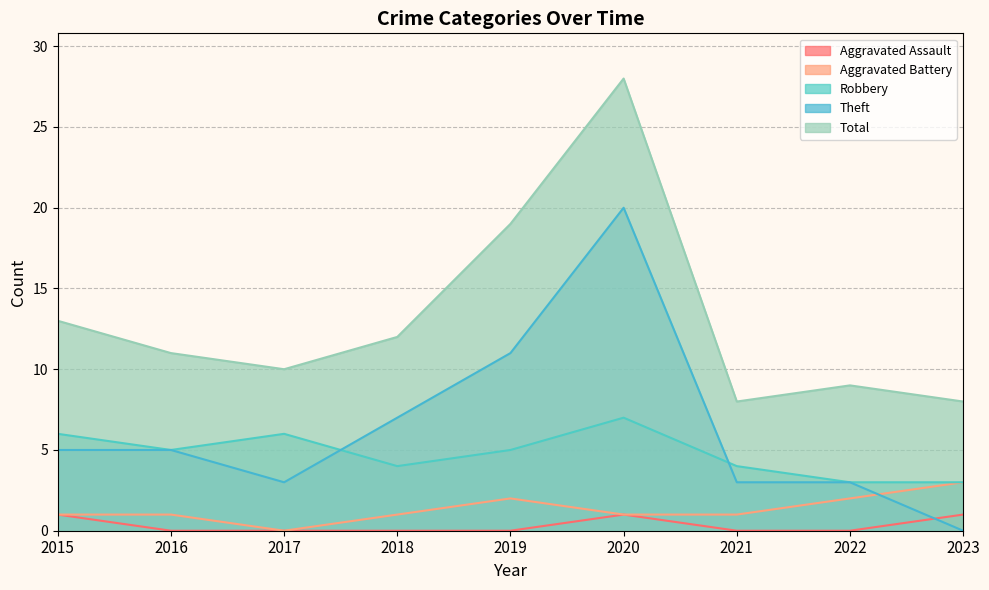

Which category has the lowest value across all series?

2016